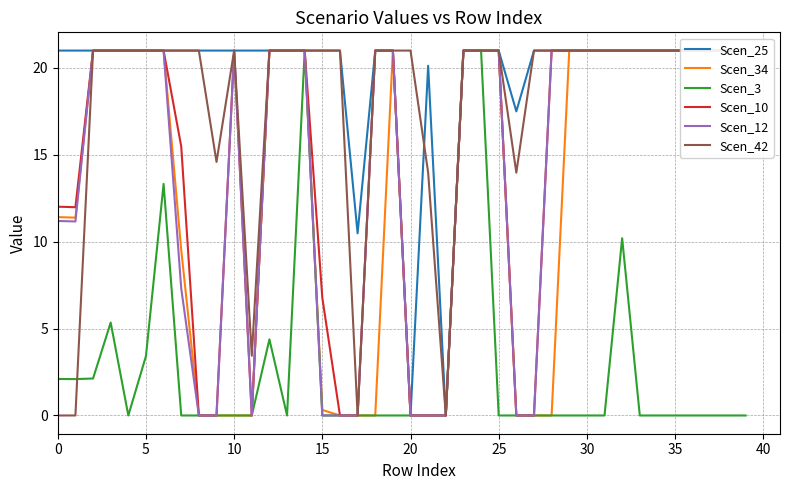

What is the maximum value for Scen_3?

21.0